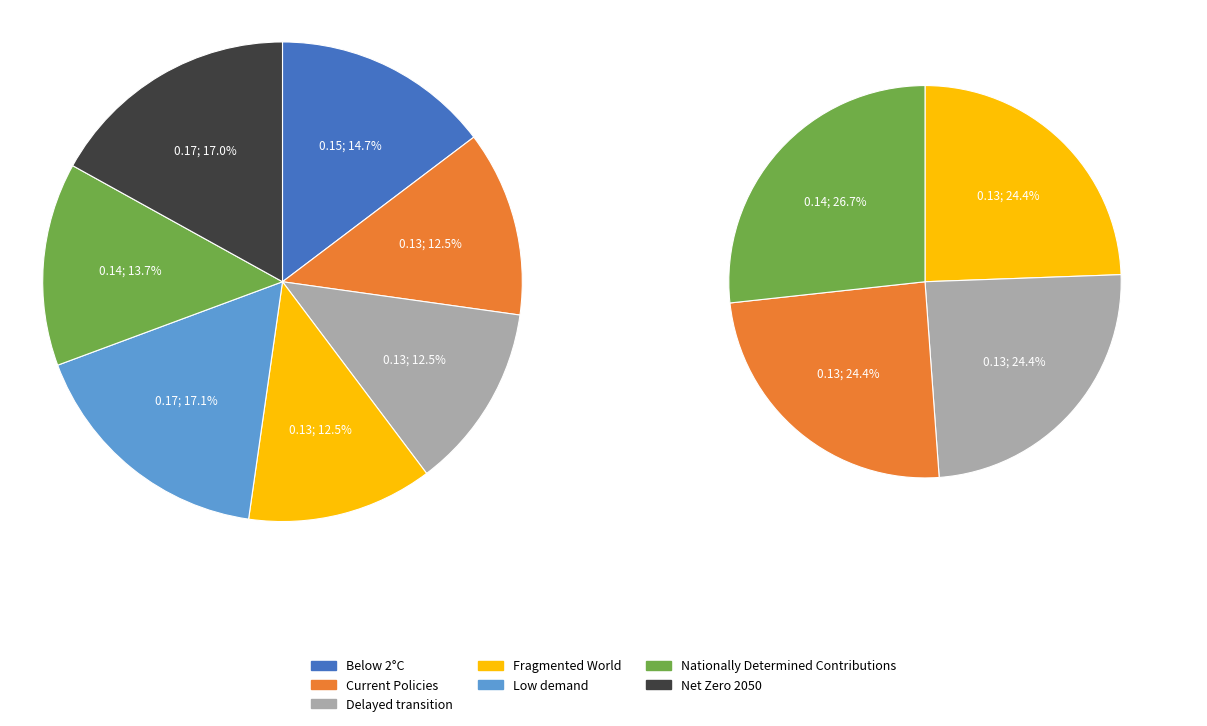

Does Fragmented World account for over 50% of the chart?

No